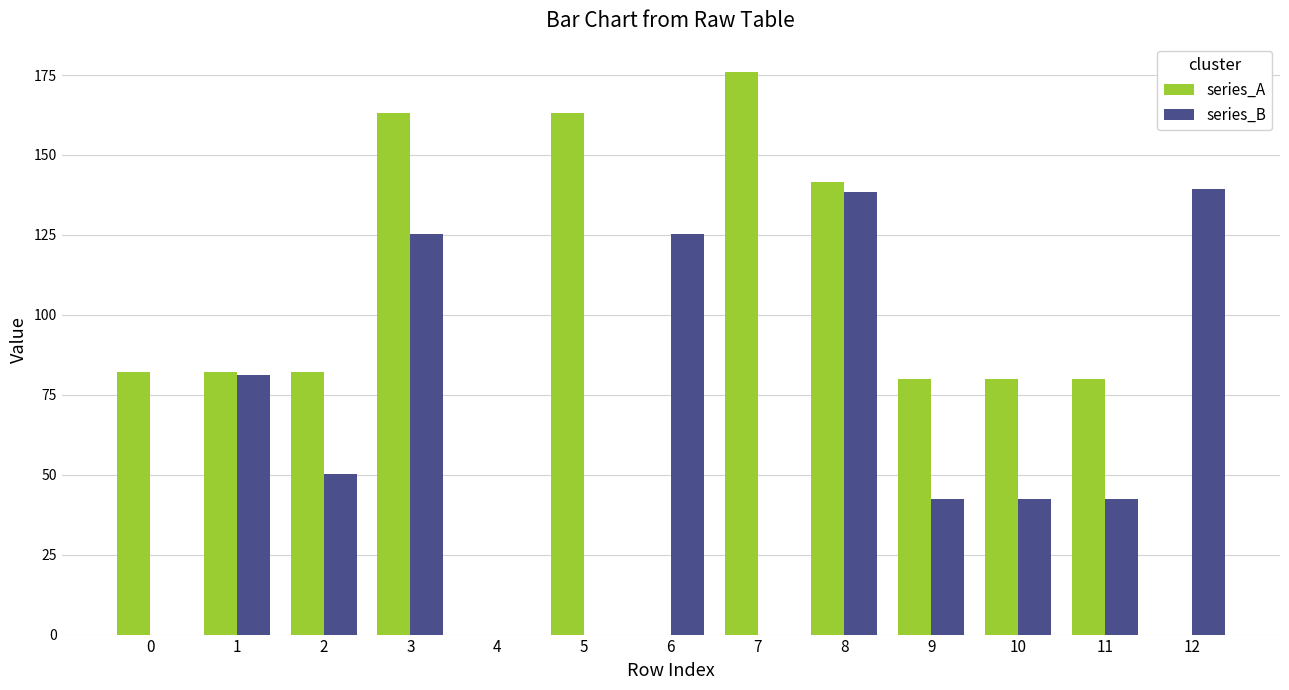

Reading left to right, list all the values displayed in this chart.

series_A: 0=82.0	1=82.0	2=82.0	3=163.0	4=0.0	5=163.0	6=0.0	7=176.0	8=141.6	9=80.0	10=80.0	11=80.0	12=0.0
series_B: 0=0.0	1=81.3	2=50.3	3=125.3	4=0.0	5=0.0	6=125.3	7=0.0	8=138.3	9=42.3	10=42.3	11=42.3	12=139.3